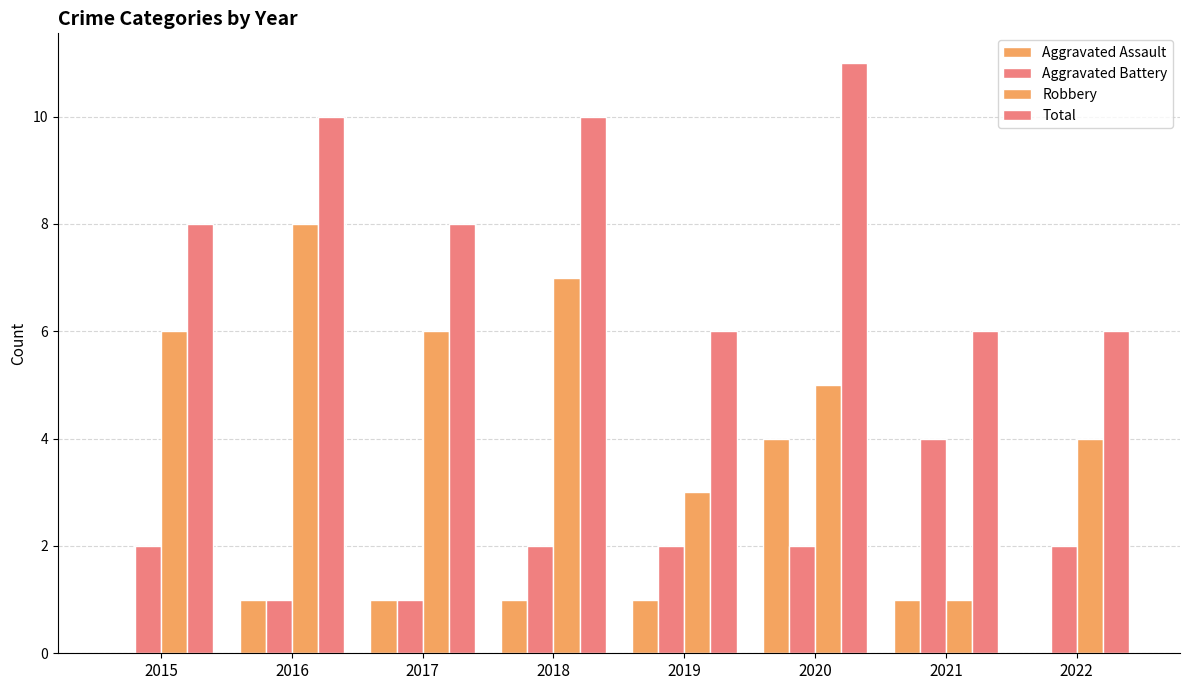

How many data points does each series have?

8